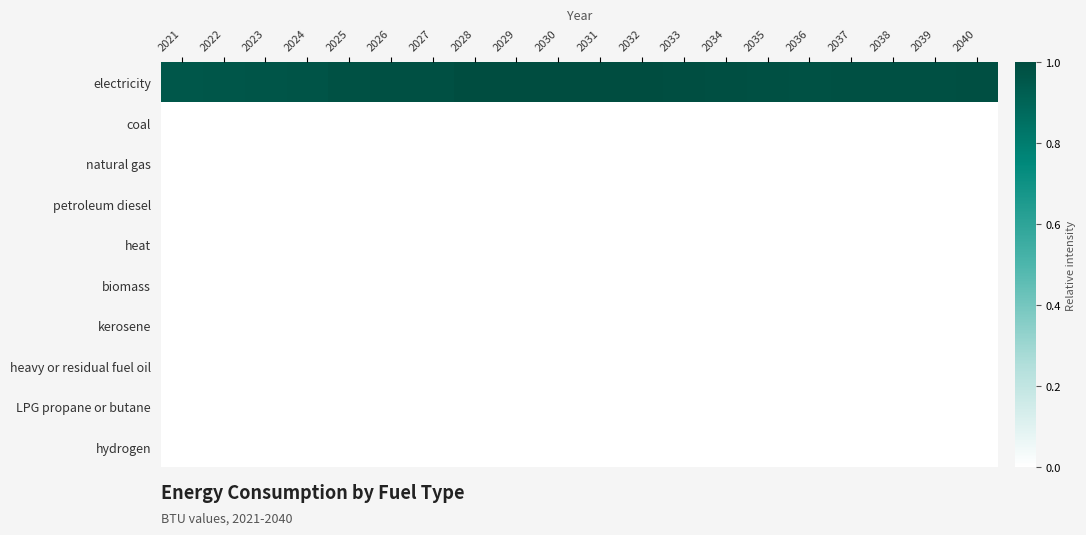

List the series in order of their peak value, lowest first.

coal, natural gas, petroleum diesel, heat, biomass, kerosene, heavy or residual fuel oil, LPG propane or butane, hydrogen, electricity